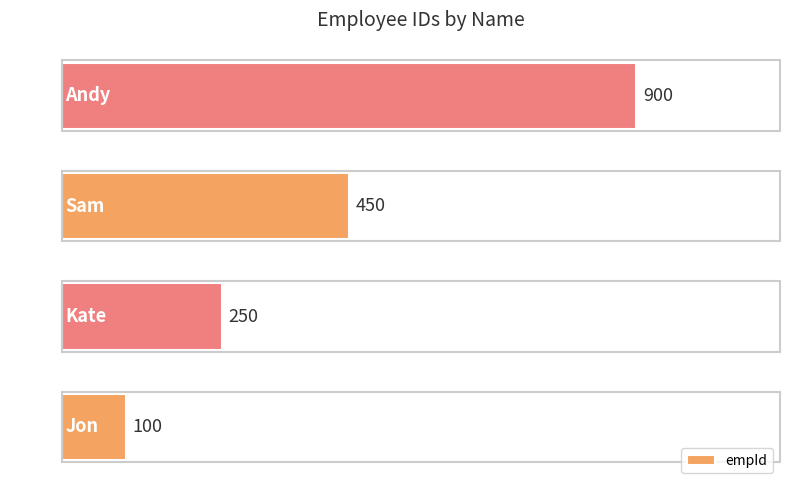

What is the maximum value shown in the chart?

900